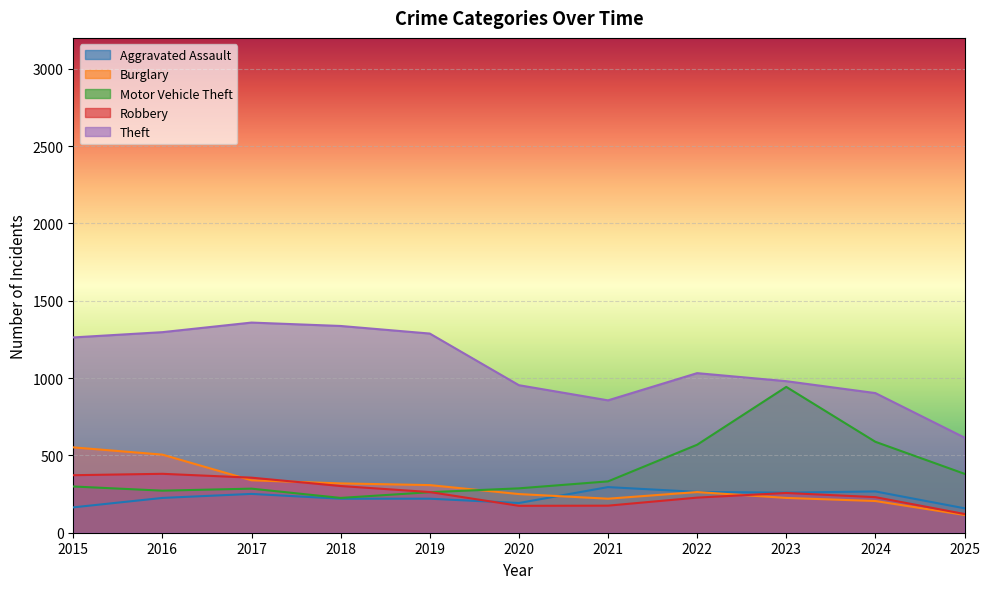

Reading left to right, list all the values displayed in this chart.

Aggravated Assault: 2015=164	2016=225	2017=251	2018=220	2019=220	2020=192	2021=295	2022=264	2023=259	2024=267	2025=158
Burglary: 2015=552	2016=505	2017=339	2018=319	2019=308	2020=250	2021=220	2022=263	2023=225	2024=205	2025=115
Motor Vehicle Theft: 2015=299	2016=272	2017=285	2018=225	2019=262	2020=287	2021=332	2022=569	2023=943	2024=588	2025=381
Robbery: 2015=372	2016=381	2017=356	2018=302	2019=263	2020=174	2021=175	2022=227	2023=257	2024=230	2025=121
Theft: 2015=1263	2016=1297	2017=1359	2018=1337	2019=1288	2020=954	2021=856	2022=1032	2023=980	2024=903	2025=615